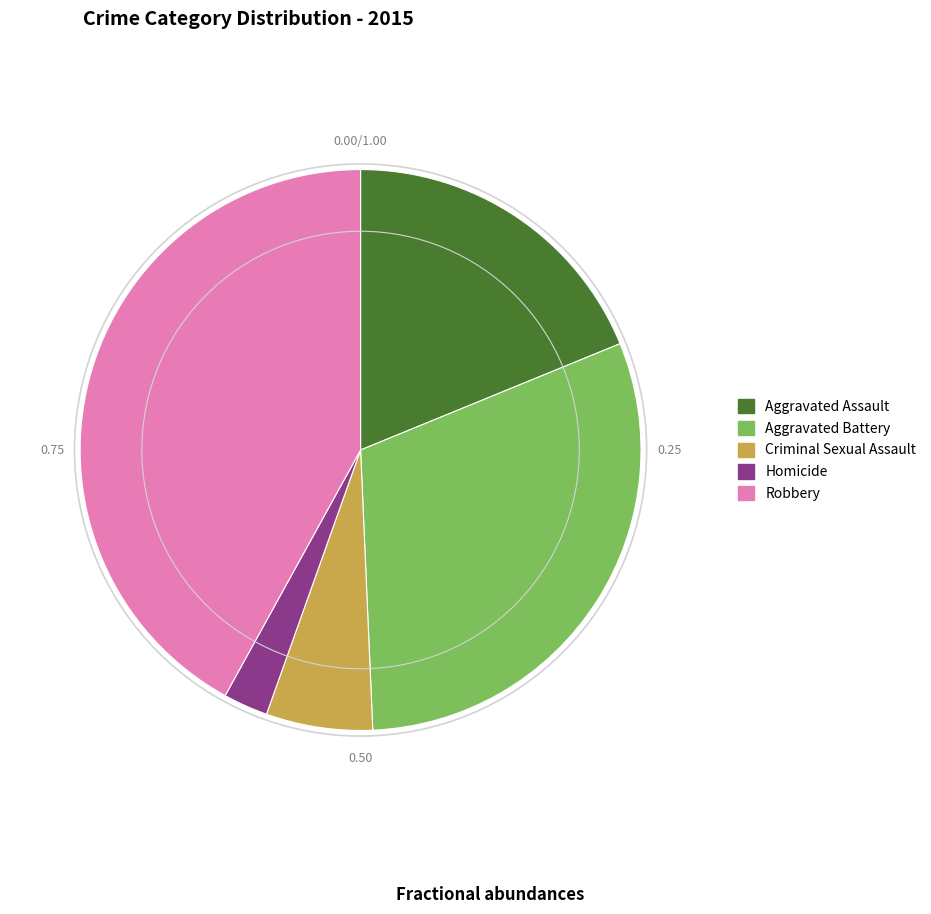

Count the number of slices in the pie.

5